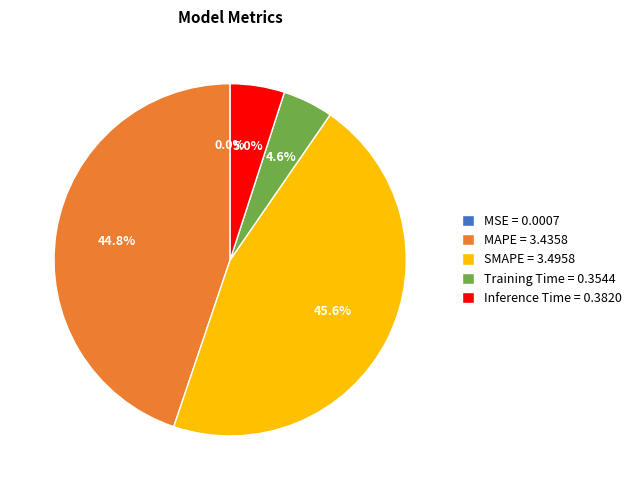

Which category has the biggest portion of the pie?

SMAPE